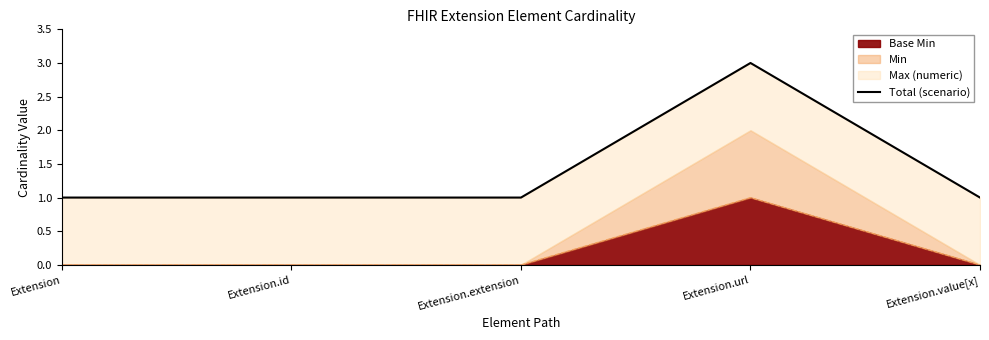

Approximately how many times larger is the value at Extension.extension compared to Extension.url?

0.3